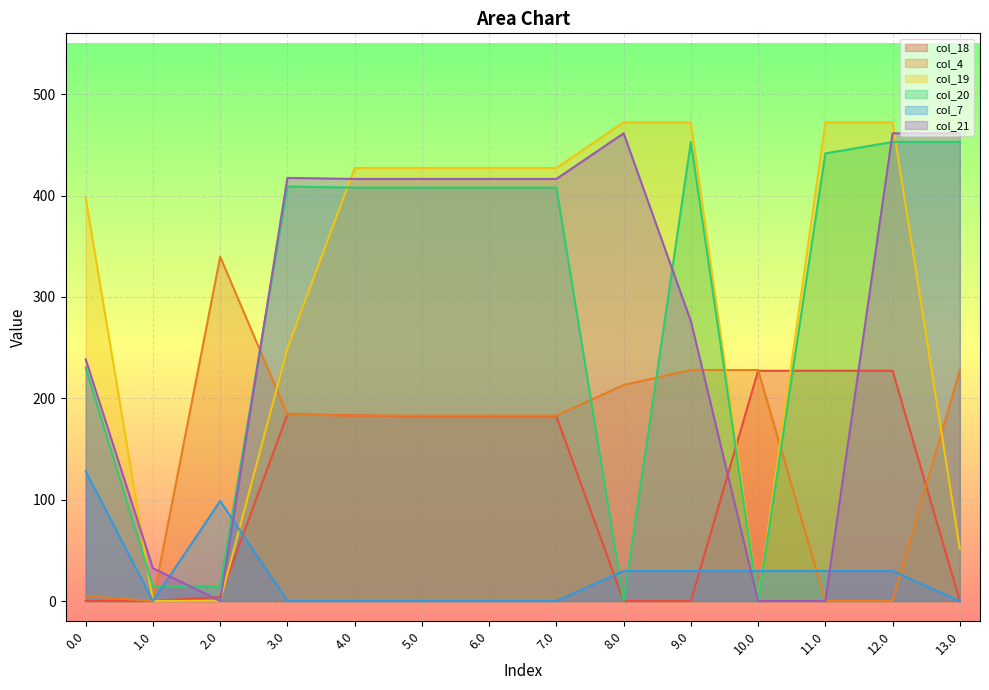

What is the sum of all col_4 values?

2156.8